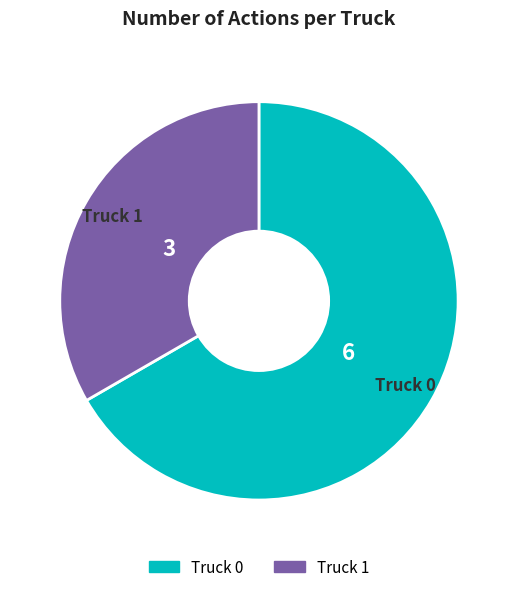

The Truck 0 slice represents 52% of the pie. True or false?

False